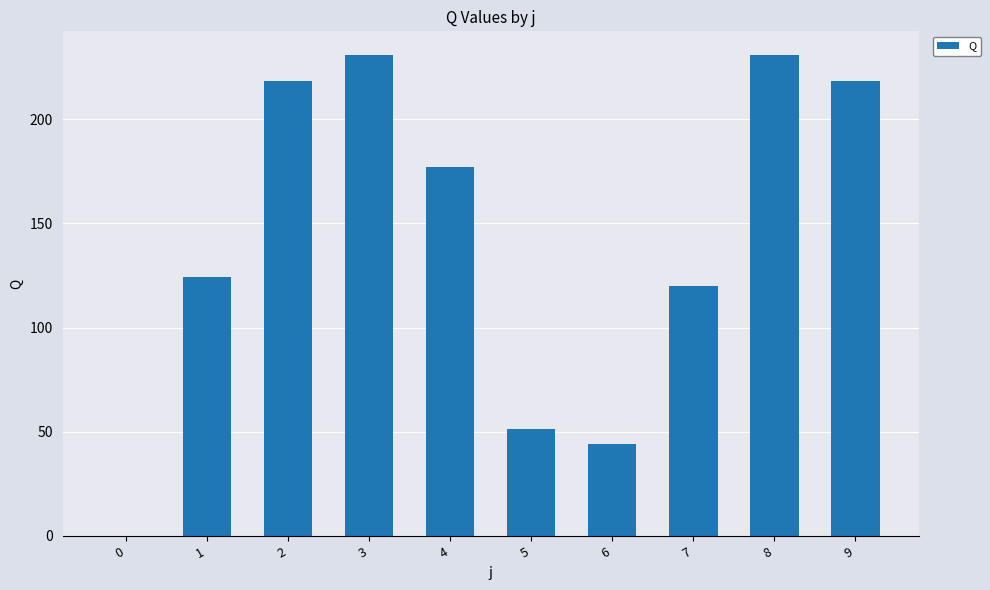

What is the change in value from 1 to 6?

-80.2